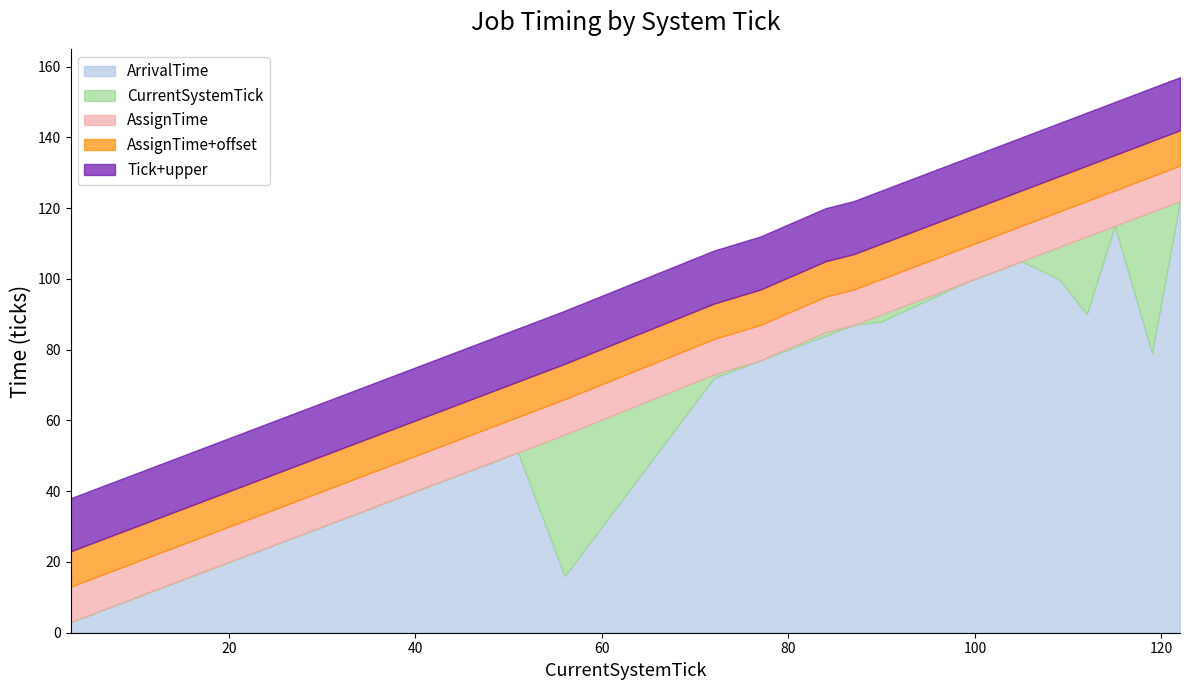

Between 51 and 87, which series saw the biggest shift?

ArrivalTime